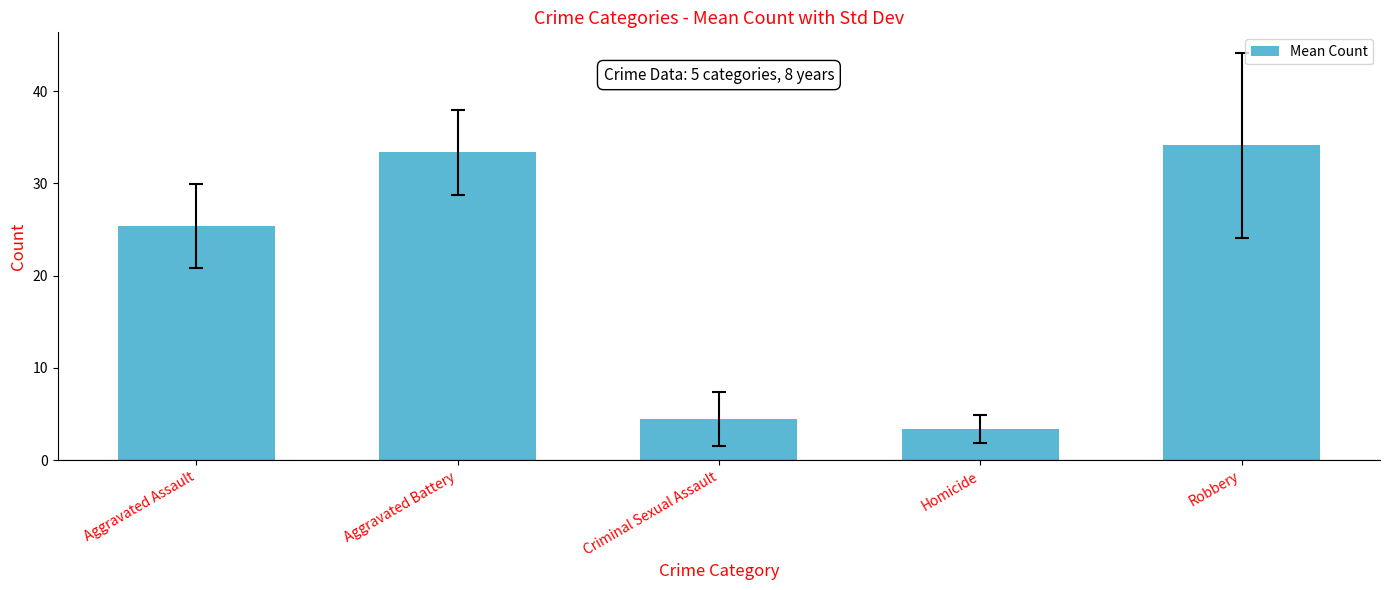

Reading left to right, what are all the values shown in this chart?

Aggravated Assault=25.4	Aggravated Battery=33.4	Criminal Sexual Assault=4.5	Homicide=3.4	Robbery=34.1